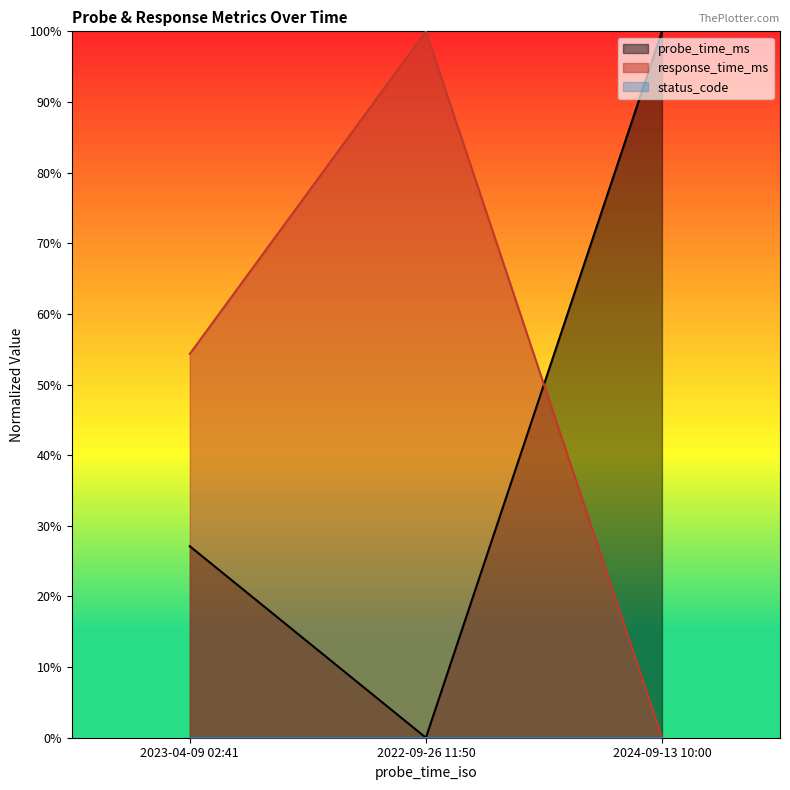

Is it true that response_time_ms equals 1.0 at 2022-09-26 11:50?

True